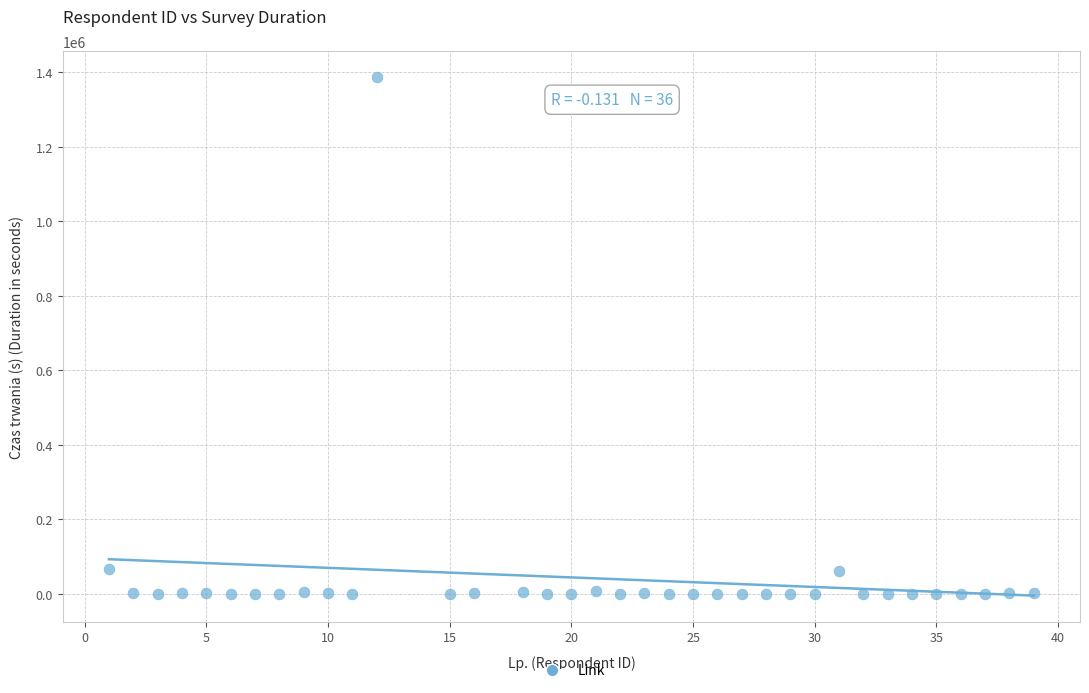

How many data points are displayed?

36